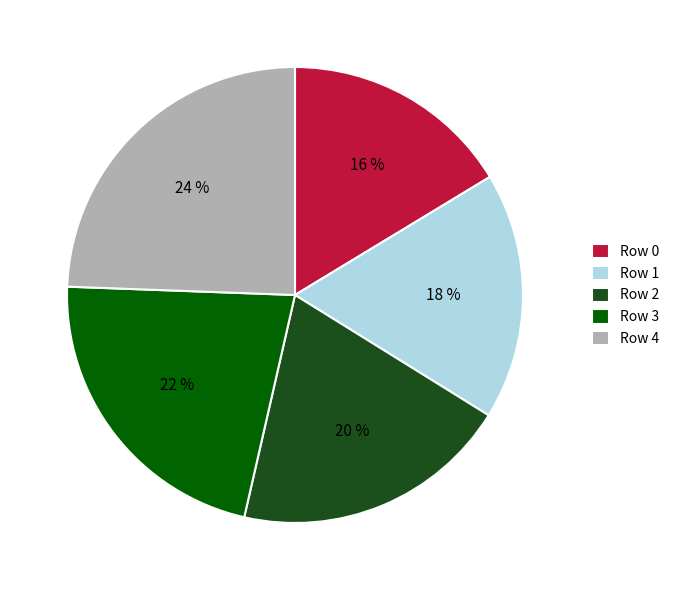

What percentage is the Row 2 slice, to the nearest percent?

20%